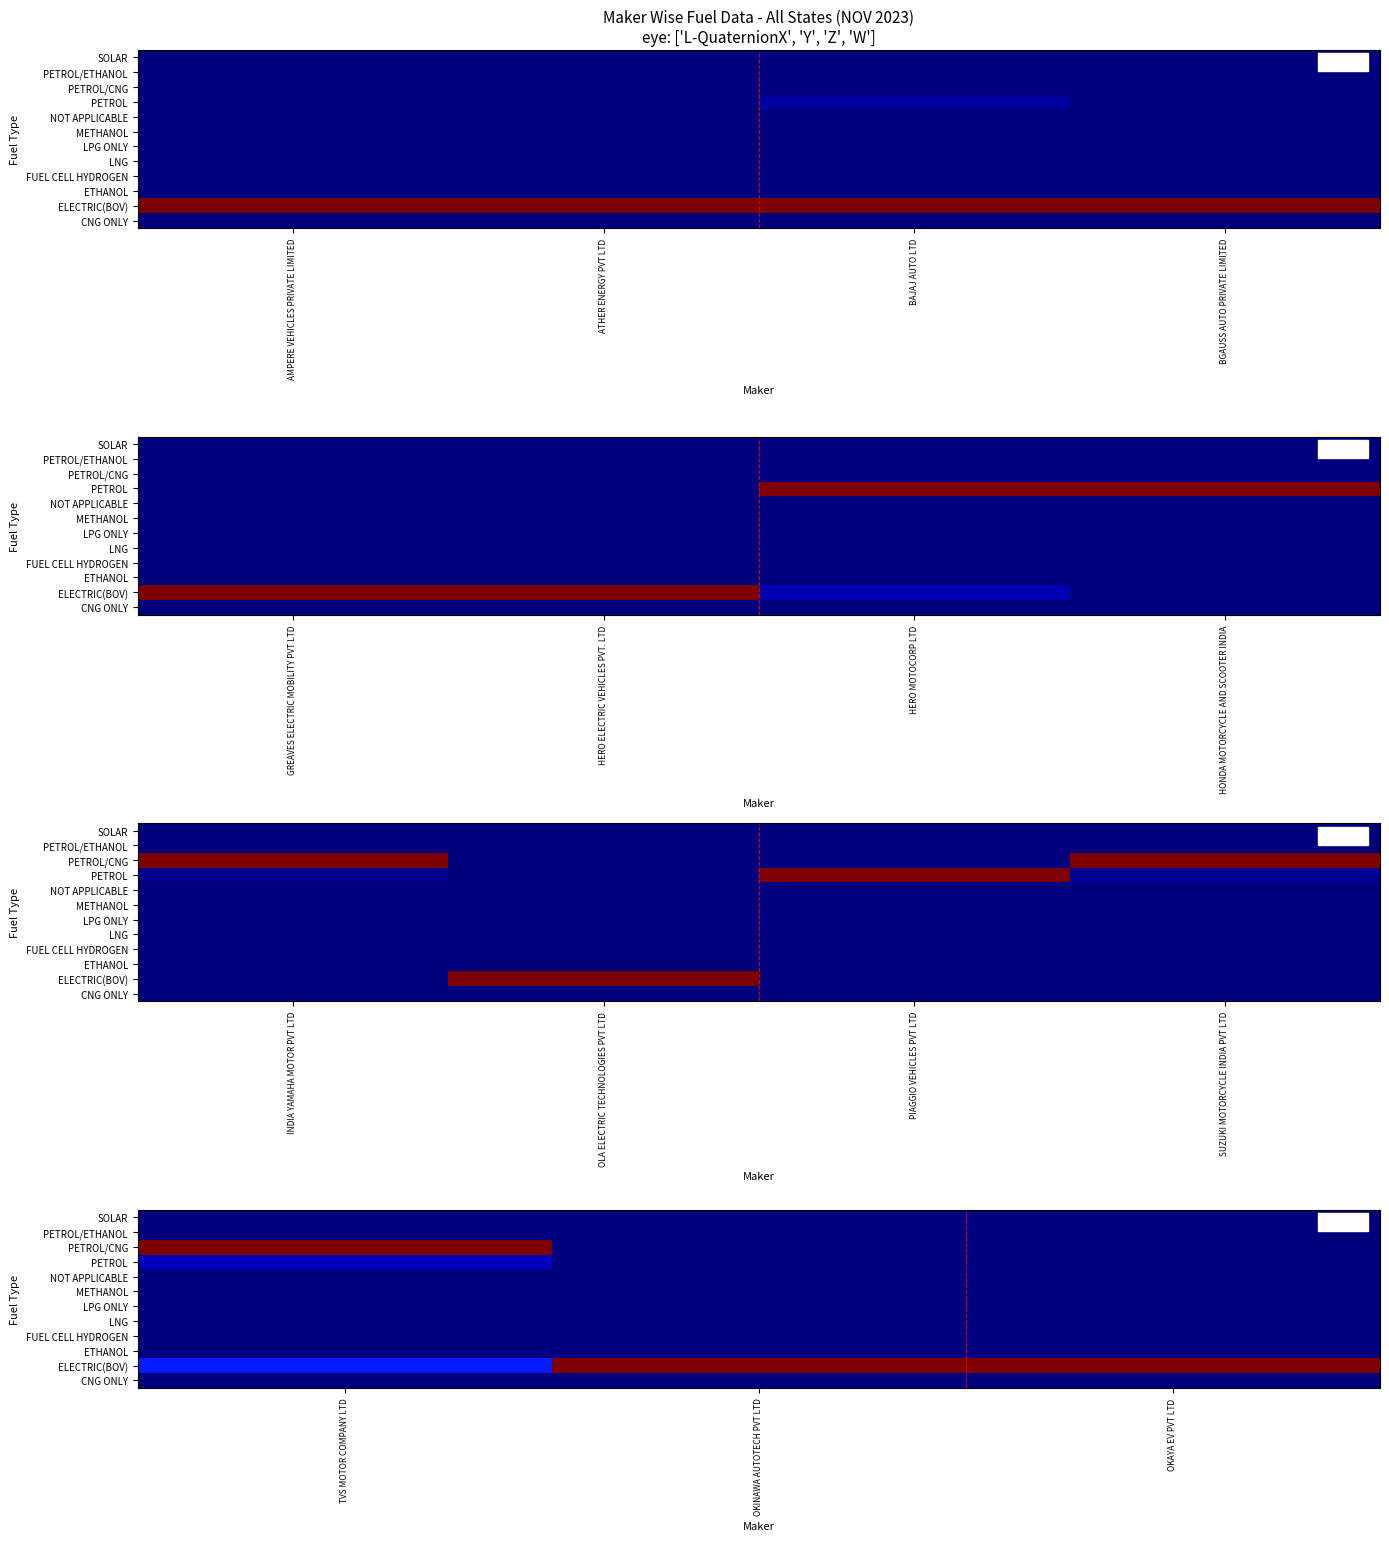

Which series has the widest spread of values?

PETROL/CNG